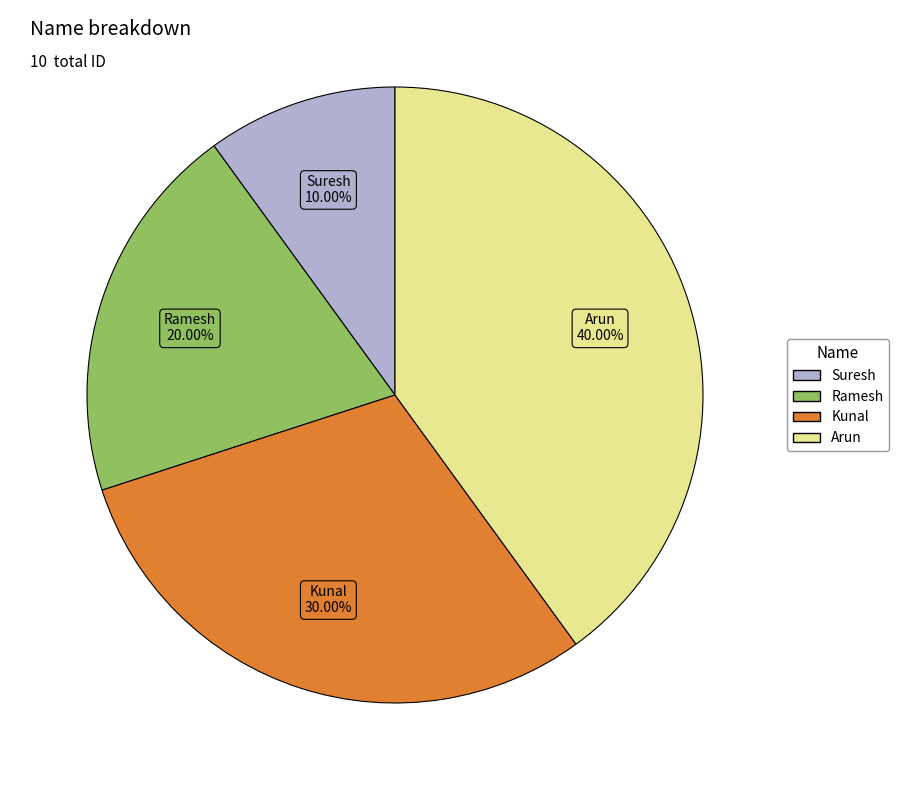

To the nearest percent, what portion does Suresh represent?

10%